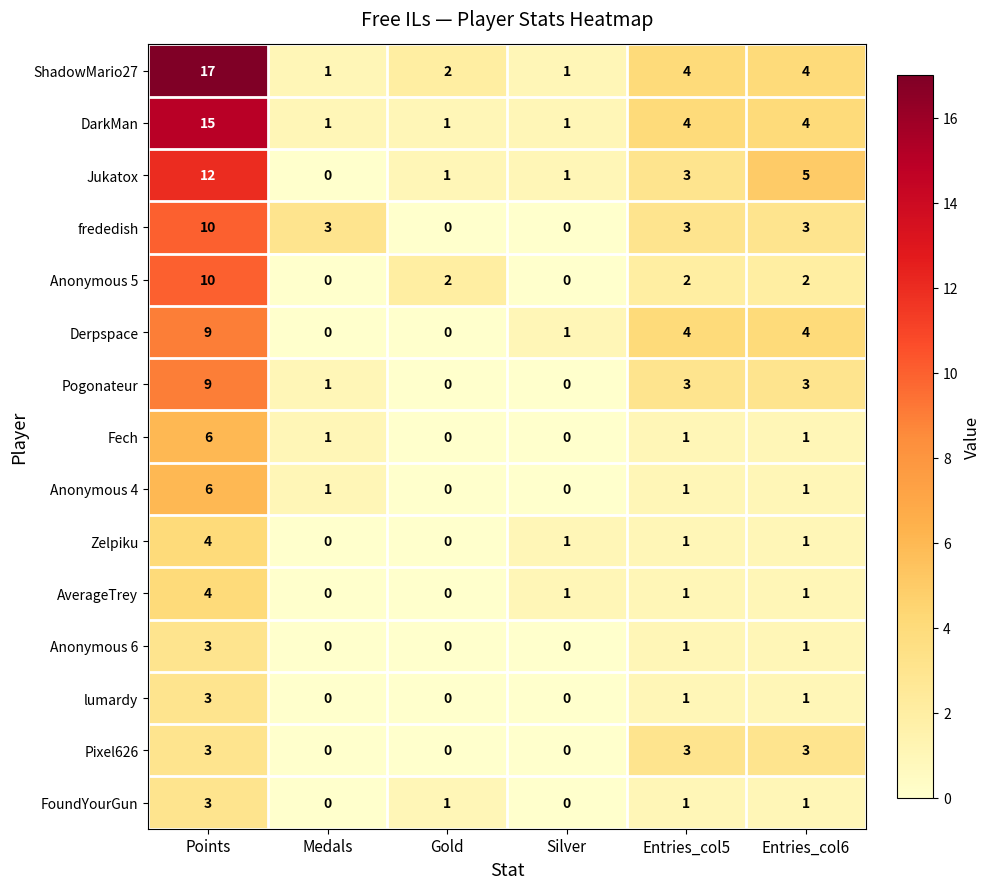

Which series has the largest range (max minus min)?

ShadowMario27